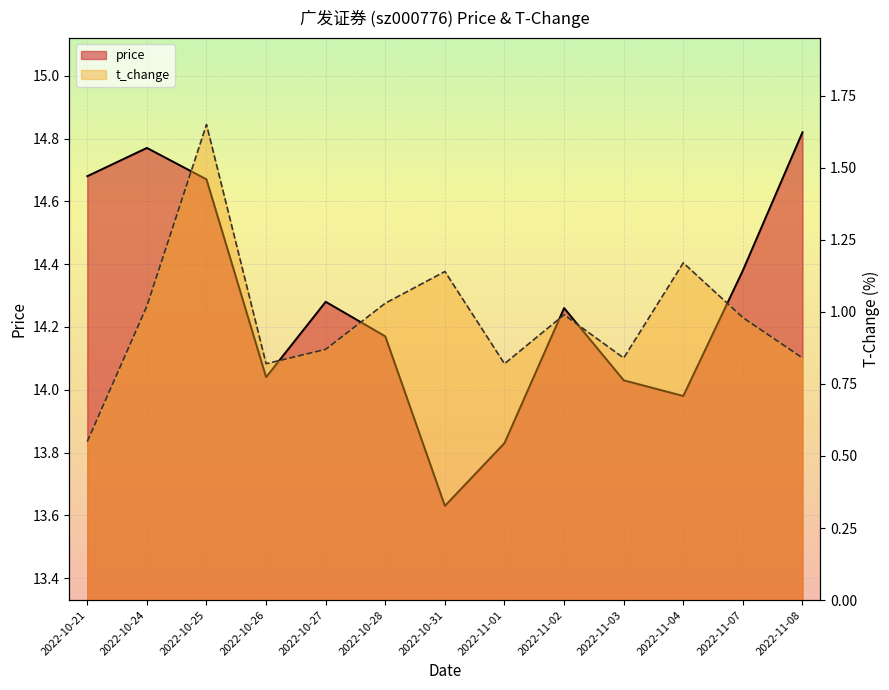

What is the spread (max minus min) of values at 2022-10-27?

13.4